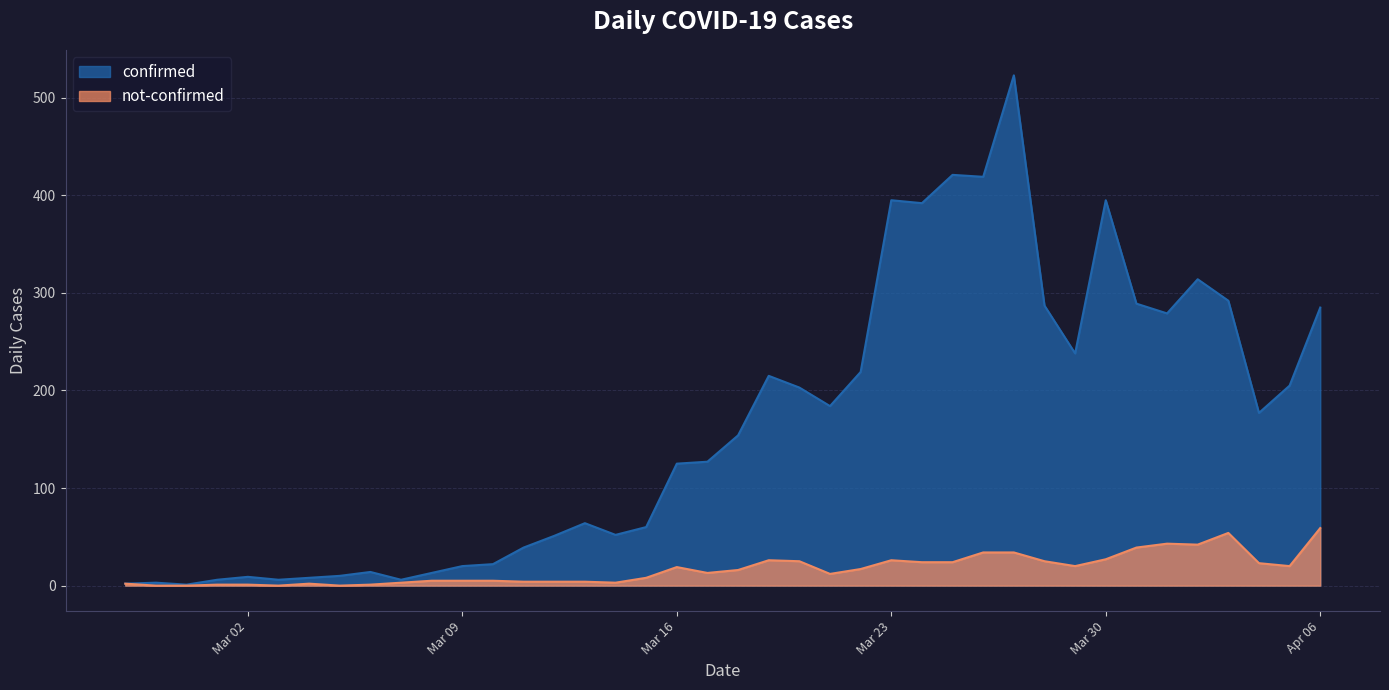

Does the chart display data point markers on the line(s)?

No